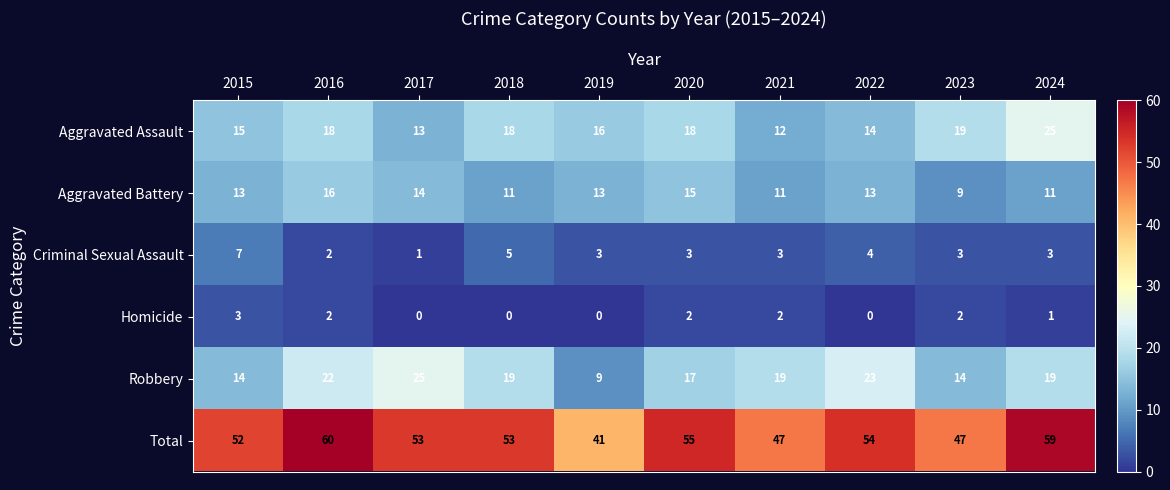

What is the difference between the maximum and minimum values in the Aggravated Assault series?

13